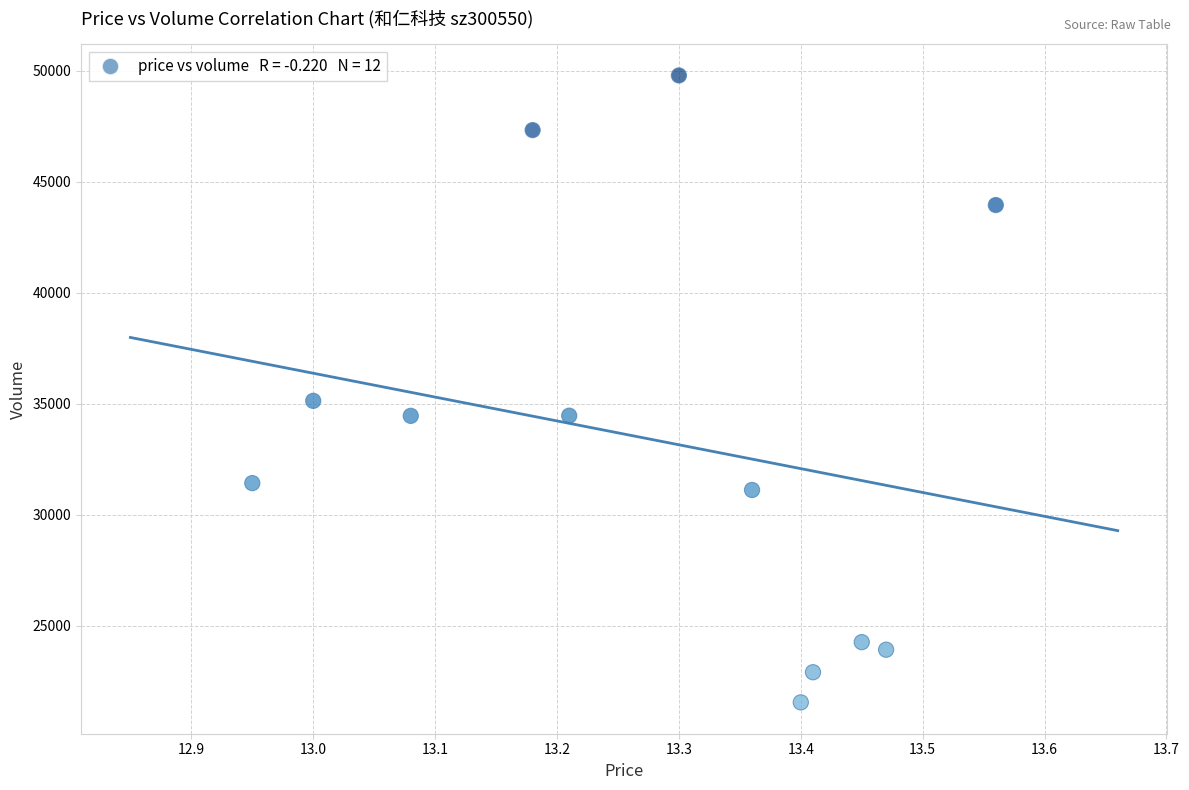

What is the range of Y values (max minus min)?

28256